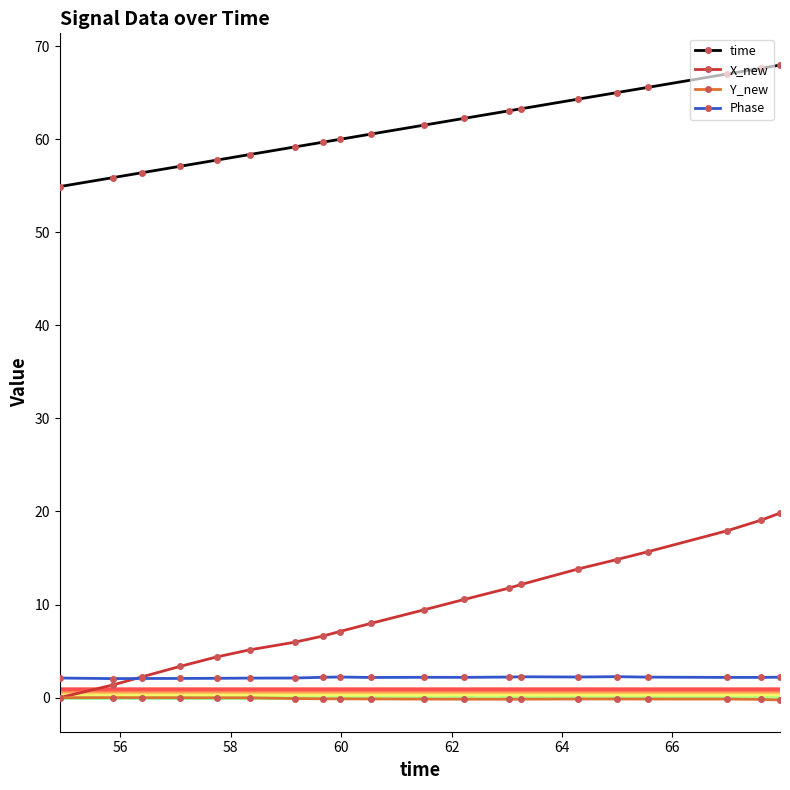

Which series has the widest spread of values?

X_new